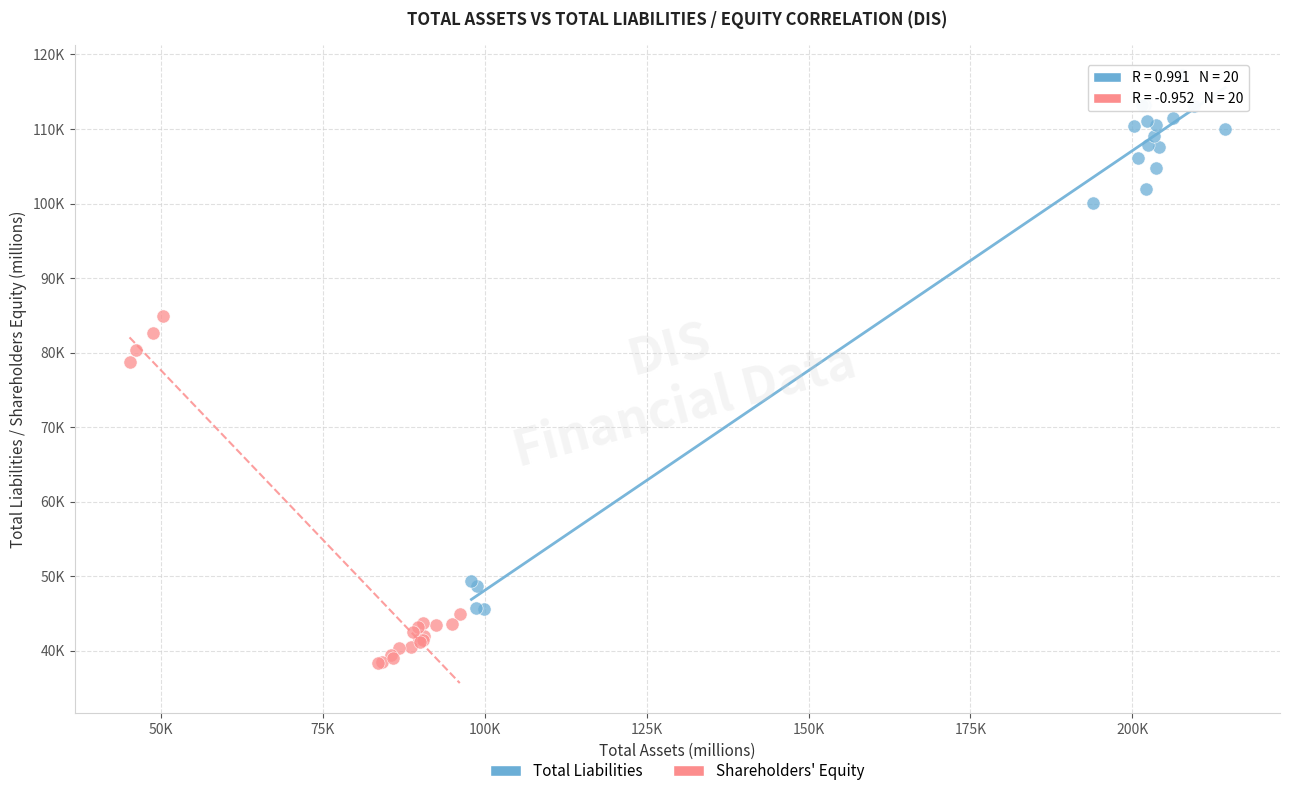

Which series reaches the maximum Y coordinate?

Total Liabilities